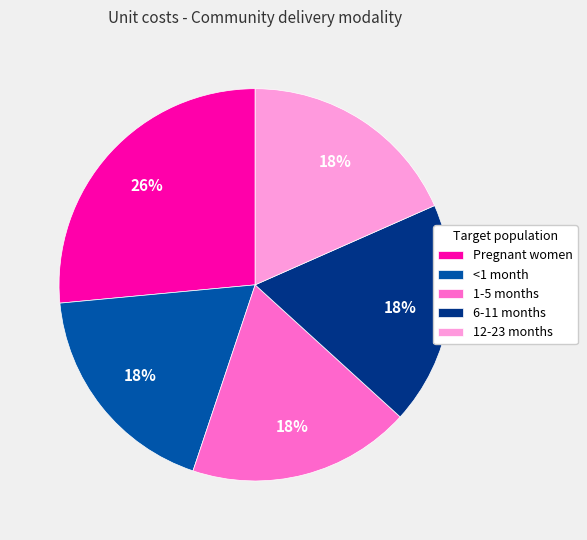

How many segments does this pie chart have?

5